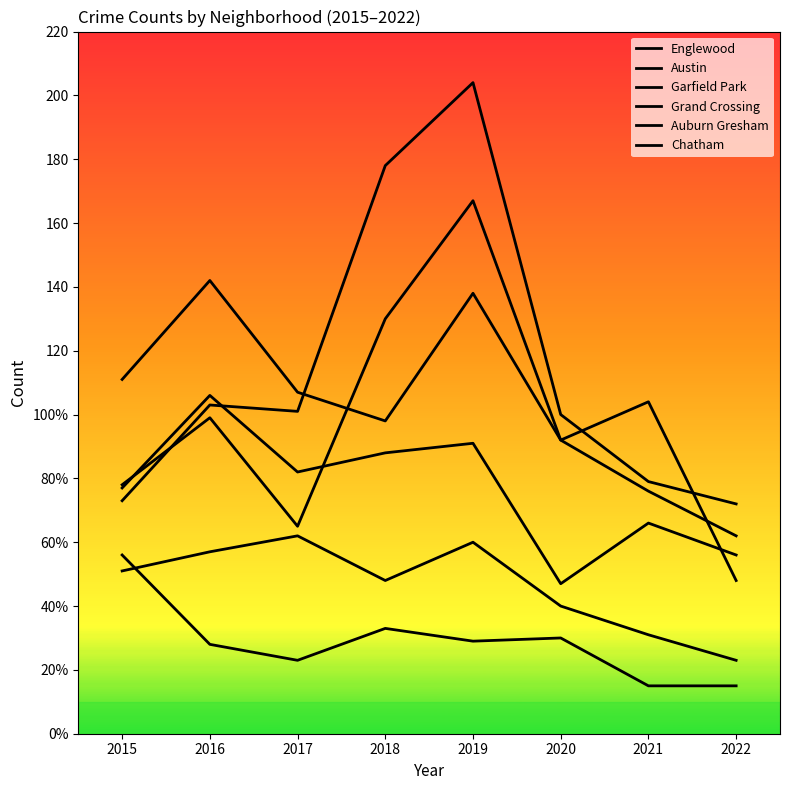

Does the chart display data point markers on the line(s)?

No